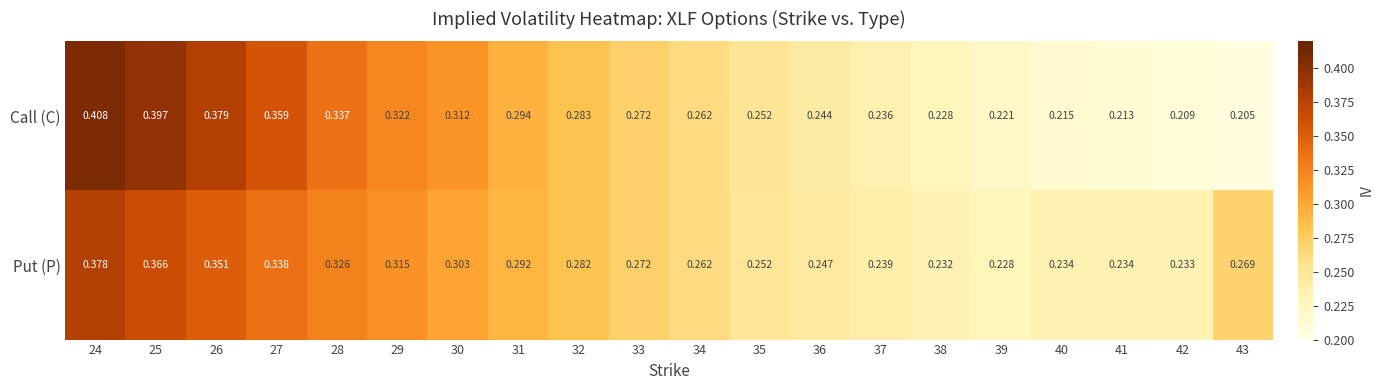

List the series in order of their overall mean, highest first.

Put (P), Call (C)